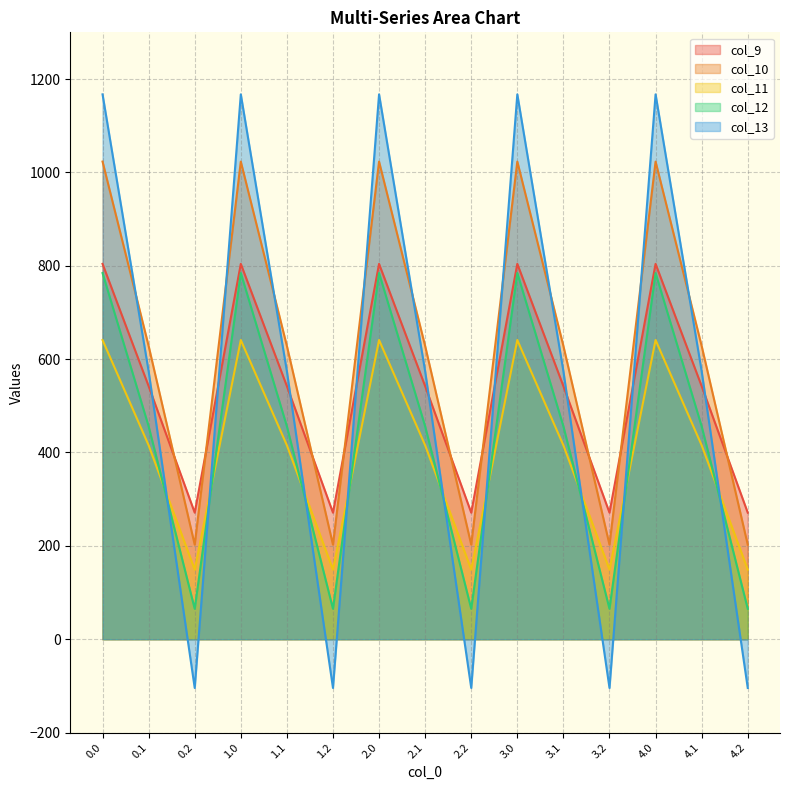

How many lines are shown in the chart?

5